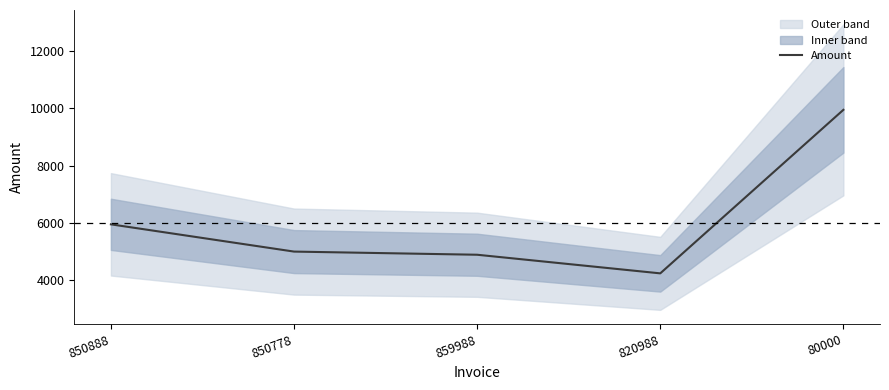

At which label is the value closest to 7090?

850888